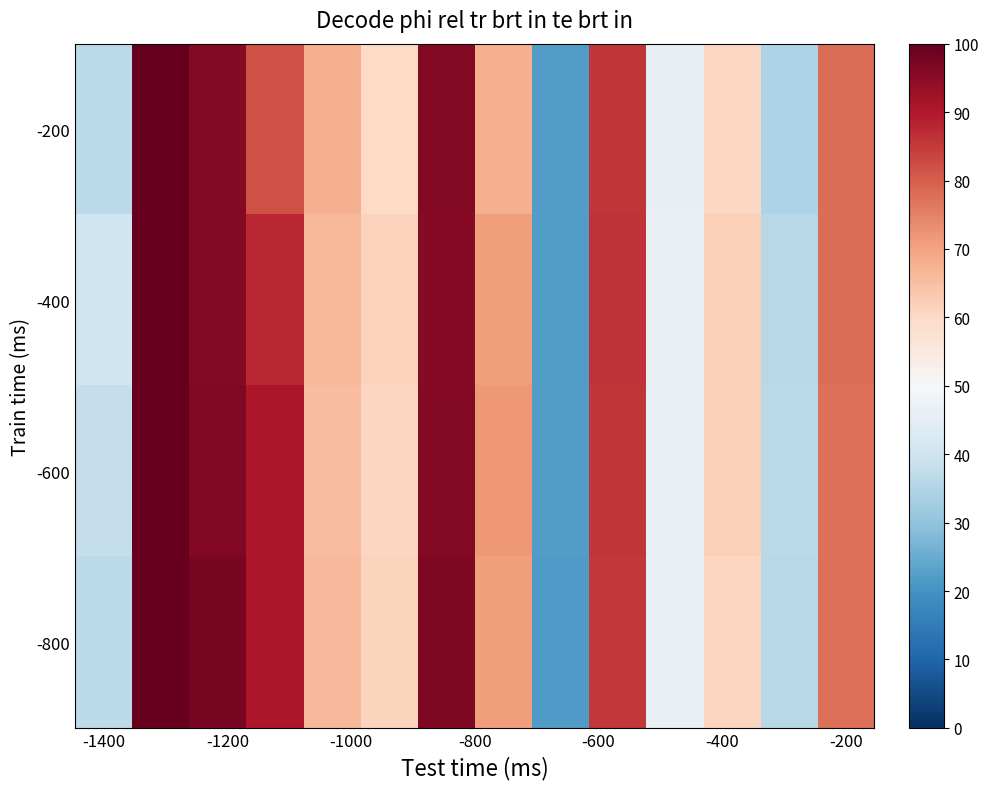

At how many categories does at least one series exceed 31?

13